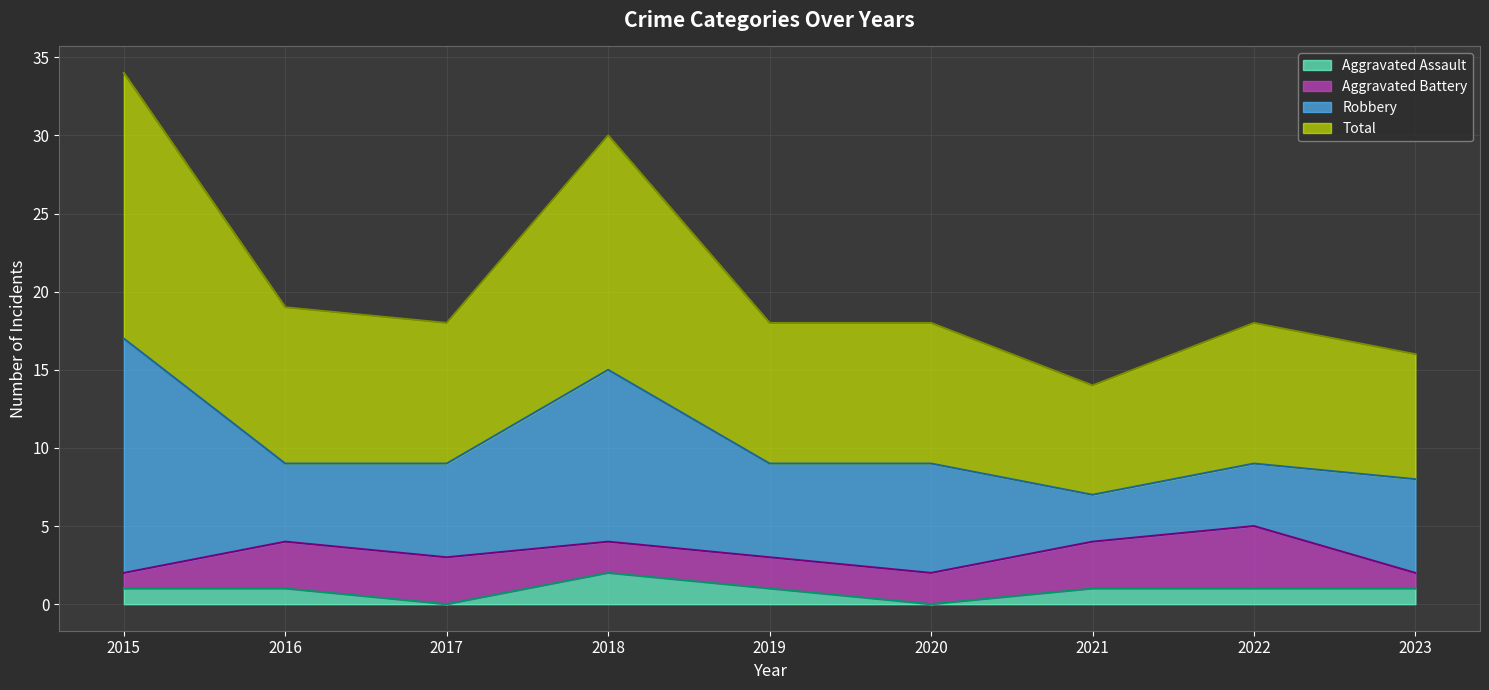

What is the sum of all Total values?

185